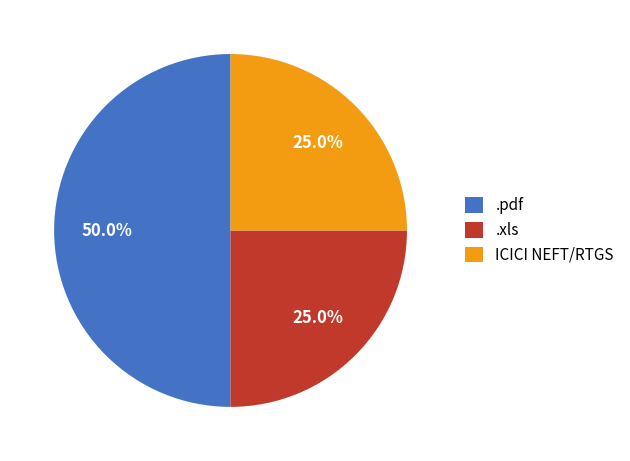

What is the ratio of the value at .xls to the value at ICICI NEFT/RTGS?

1.0